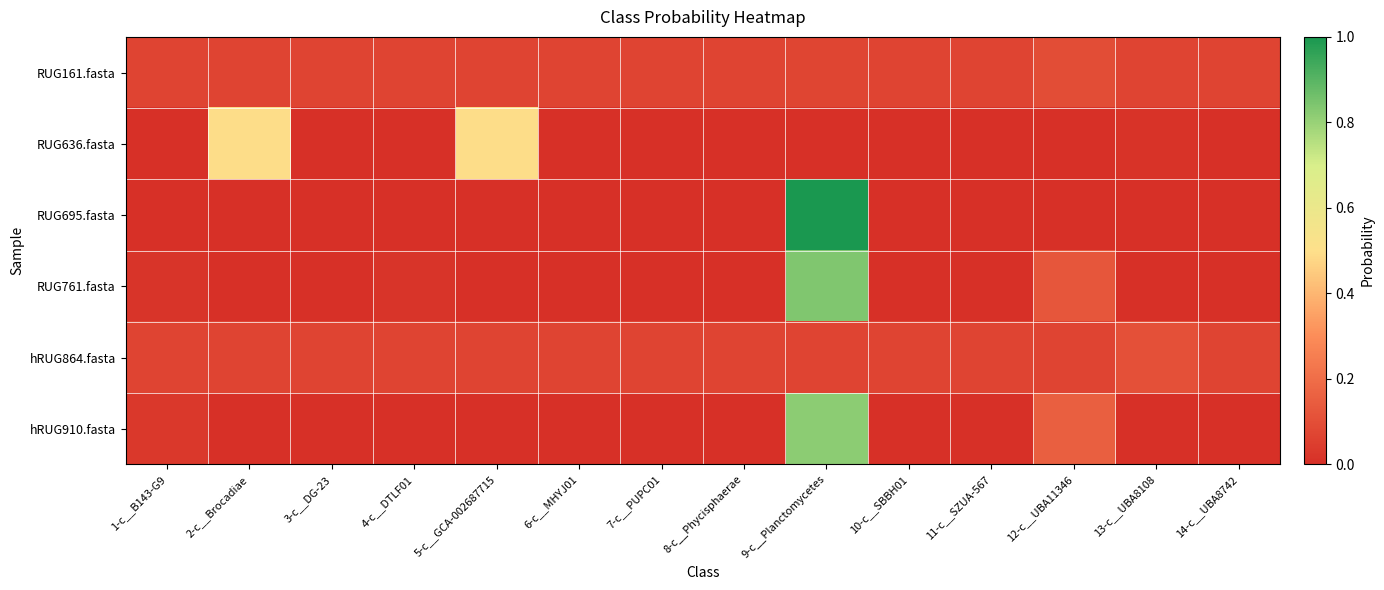

Reading left to right, transcribe all the data shown in this chart.

RUG161.fasta: 1-c__B143-G9=0.1	2-c__Brocadiae=0.1	3-c__DG-23=0.1	4-c__DTLF01=0.1	5-c__GCA-002687715=0.1	6-c__MHYJ01=0.1	7-c__PUPC01=0.1	8-c__Phycisphaerae=0.1	9-c__Planctomycetes=0.1	10-c__SBBH01=0.1	11-c__SZUA-567=0.1	12-c__UBA11346=0.1	13-c__UBA8108=0.1	14-c__UBA8742=0.1
RUG636.fasta: 1-c__B143-G9=0.0	2-c__Brocadiae=0.5	3-c__DG-23=0.0	4-c__DTLF01=0.0	5-c__GCA-002687715=0.5	6-c__MHYJ01=0.0	7-c__PUPC01=0.0	8-c__Phycisphaerae=0.0	9-c__Planctomycetes=0.0	10-c__SBBH01=0.0	11-c__SZUA-567=0.0	12-c__UBA11346=0.0	13-c__UBA8108=0.0	14-c__UBA8742=0.0
RUG695.fasta: 1-c__B143-G9=0.0	2-c__Brocadiae=0.0	3-c__DG-23=0.0	4-c__DTLF01=0.0	5-c__GCA-002687715=0.0	6-c__MHYJ01=0.0	7-c__PUPC01=0.0	8-c__Phycisphaerae=0.0	9-c__Planctomycetes=1.0	10-c__SBBH01=0.0	11-c__SZUA-567=0.0	12-c__UBA11346=0.0	13-c__UBA8108=0.0	14-c__UBA8742=0.0
RUG761.fasta: 1-c__B143-G9=0.0	2-c__Brocadiae=0.0	3-c__DG-23=0.0	4-c__DTLF01=0.0	5-c__GCA-002687715=0.0	6-c__MHYJ01=0.0	7-c__PUPC01=0.0	8-c__Phycisphaerae=0.0	9-c__Planctomycetes=0.8	10-c__SBBH01=0.0	11-c__SZUA-567=0.0	12-c__UBA11346=0.1	13-c__UBA8108=0.0	14-c__UBA8742=0.0
hRUG864.fasta: 1-c__B143-G9=0.1	2-c__Brocadiae=0.1	3-c__DG-23=0.1	4-c__DTLF01=0.1	5-c__GCA-002687715=0.1	6-c__MHYJ01=0.1	7-c__PUPC01=0.1	8-c__Phycisphaerae=0.1	9-c__Planctomycetes=0.1	10-c__SBBH01=0.1	11-c__SZUA-567=0.1	12-c__UBA11346=0.1	13-c__UBA8108=0.1	14-c__UBA8742=0.1
hRUG910.fasta: 1-c__B143-G9=0.0	2-c__Brocadiae=0.0	3-c__DG-23=0.0	4-c__DTLF01=0.0	5-c__GCA-002687715=0.0	6-c__MHYJ01=0.0	7-c__PUPC01=0.0	8-c__Phycisphaerae=0.0	9-c__Planctomycetes=0.8	10-c__SBBH01=0.0	11-c__SZUA-567=0.0	12-c__UBA11346=0.2	13-c__UBA8108=0.0	14-c__UBA8742=0.0